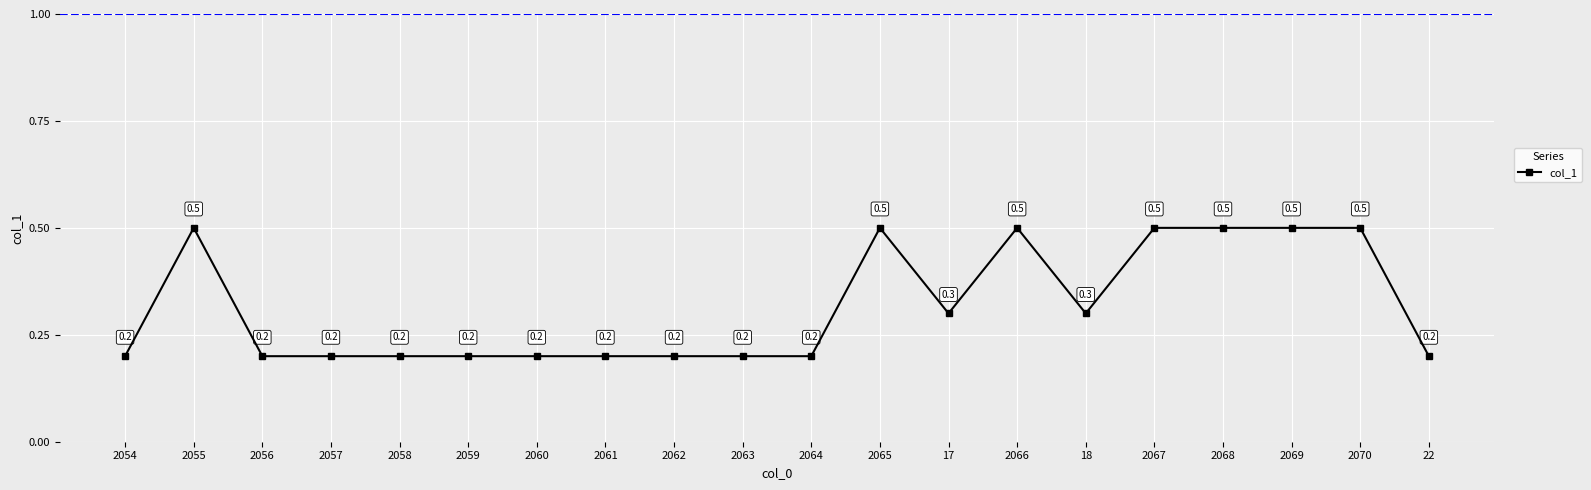

Between 2065 and 2058, which is larger?

2065